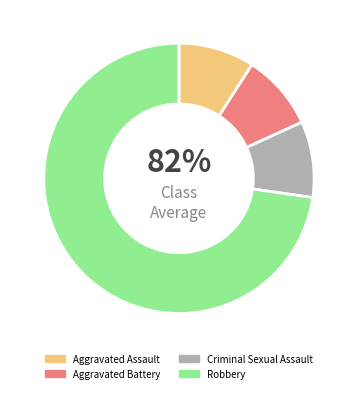

True or false: Criminal Sexual Assault accounts for 18% of the total.

False